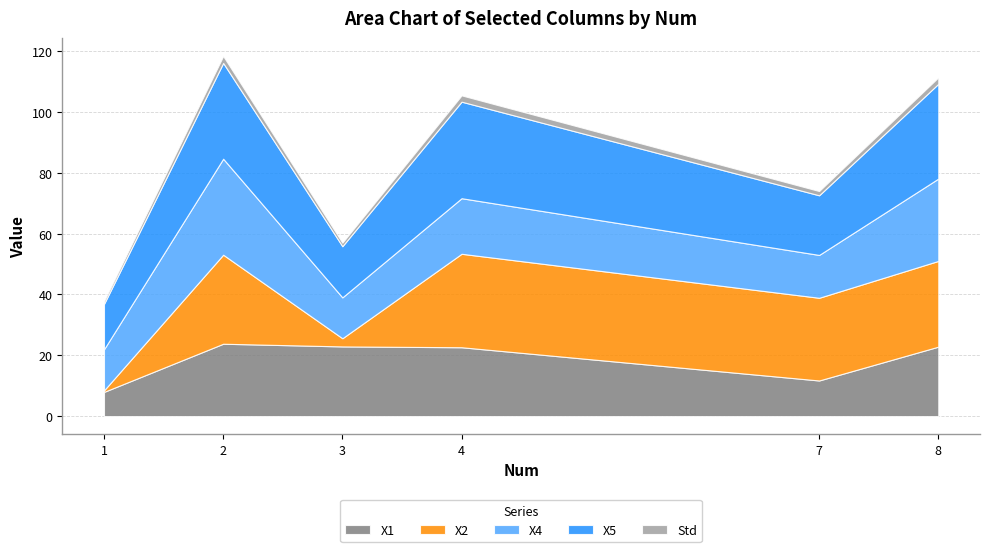

Where is the first local minimum for Std?

3